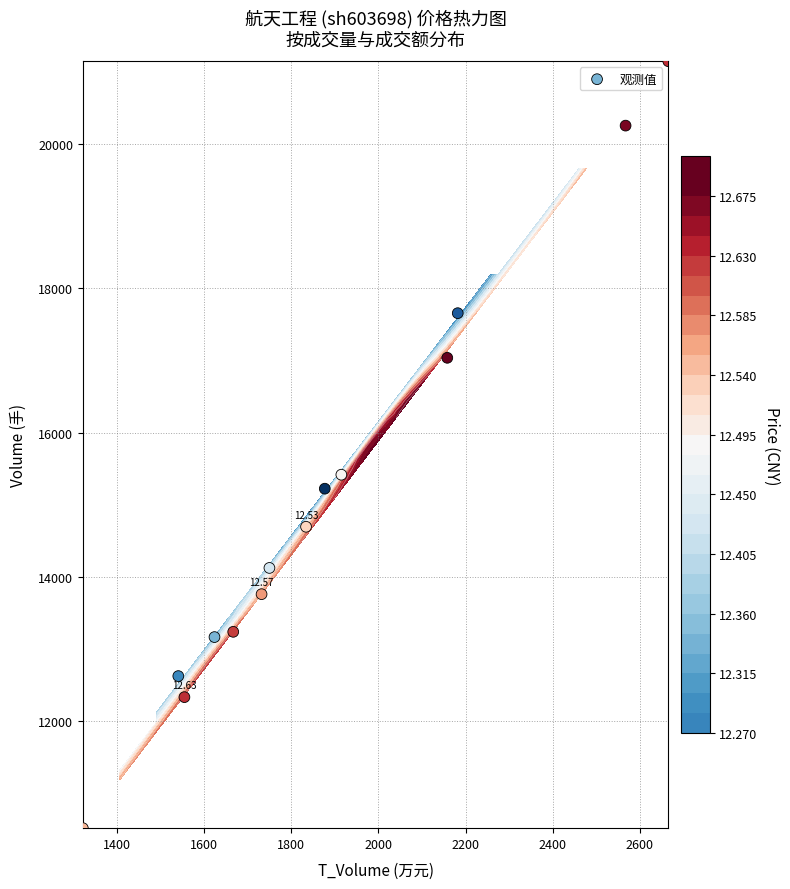

What is the greatest value displayed?

21150